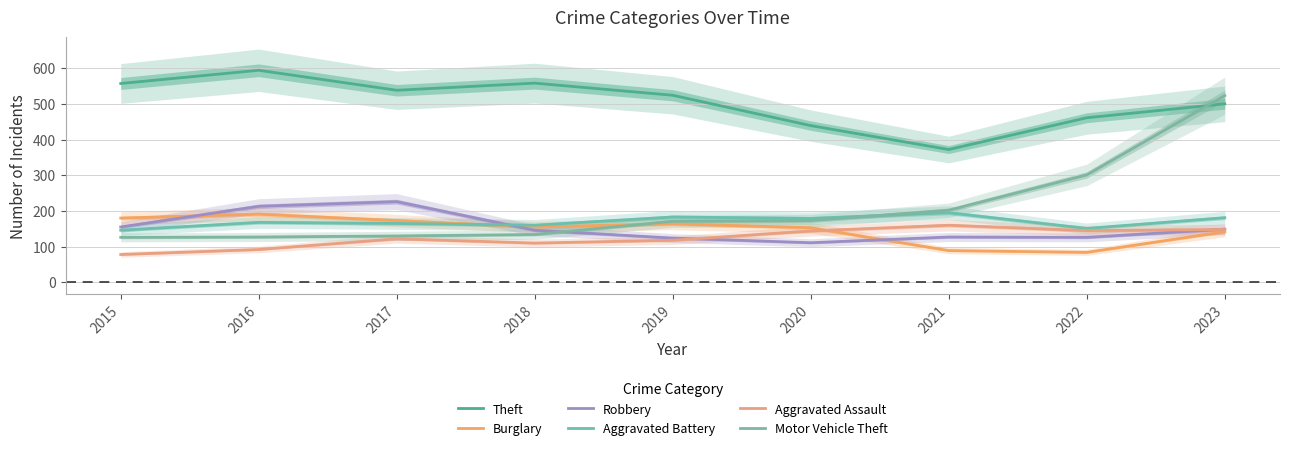

Reading left to right, what are all the values shown in this chart?

Theft: 557	594	538	558	524	439	372	461	500
Burglary: 180	191	173	155	164	153	89	84	142
Robbery: 155	213	226	146	124	111	127	126	149
Aggravated Battery: 146	168	165	160	183	179	195	151	181
Aggravated Assault: 78	92	122	110	118	144	160	145	148
Motor Vehicle Theft: 126	127	130	134	171	173	202	301	523